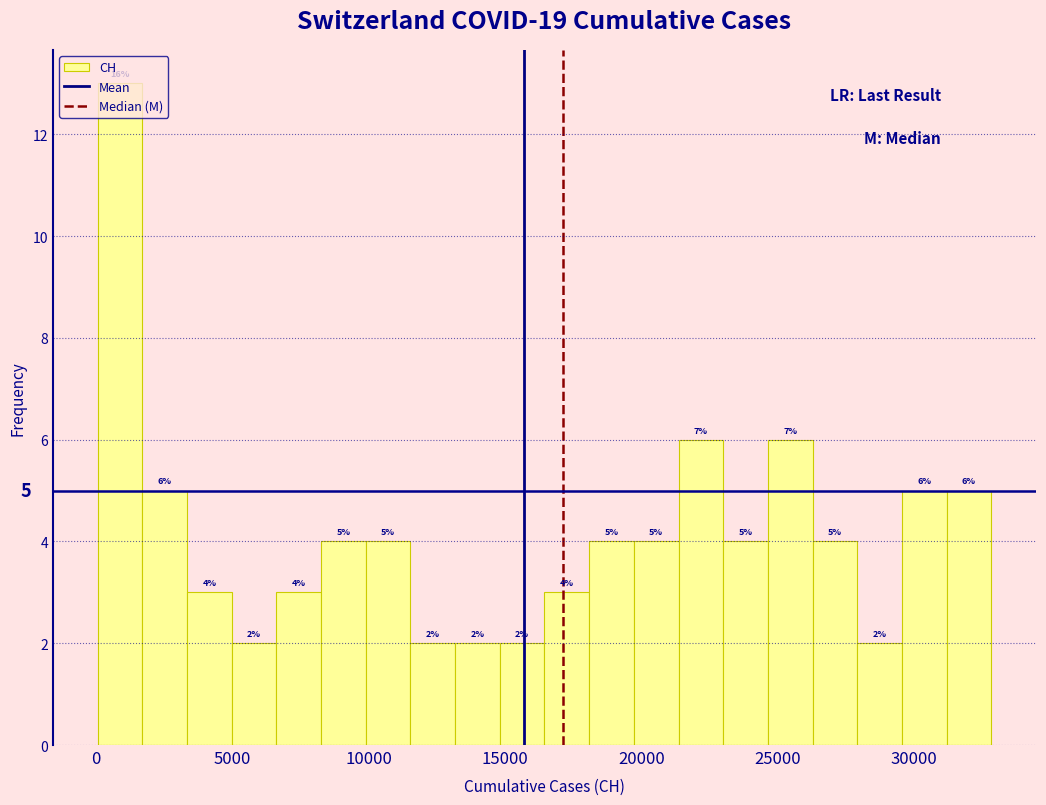

Read against the x-axis, roughly where is the centre of the tallest bar?

1000